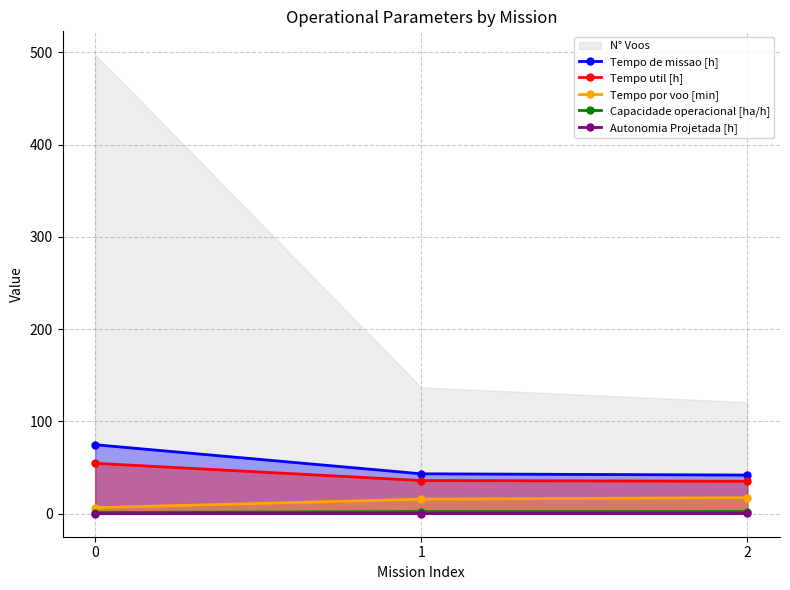

At how many categories does at least one series exceed 20?

3